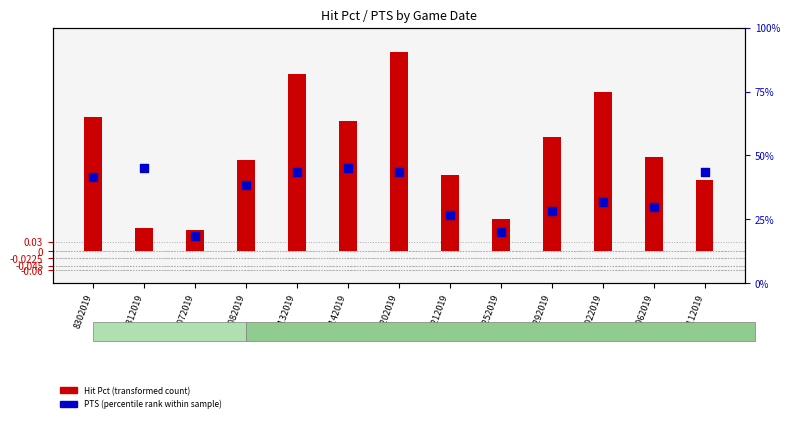

At how many categories does at least one series exceed 4?

13